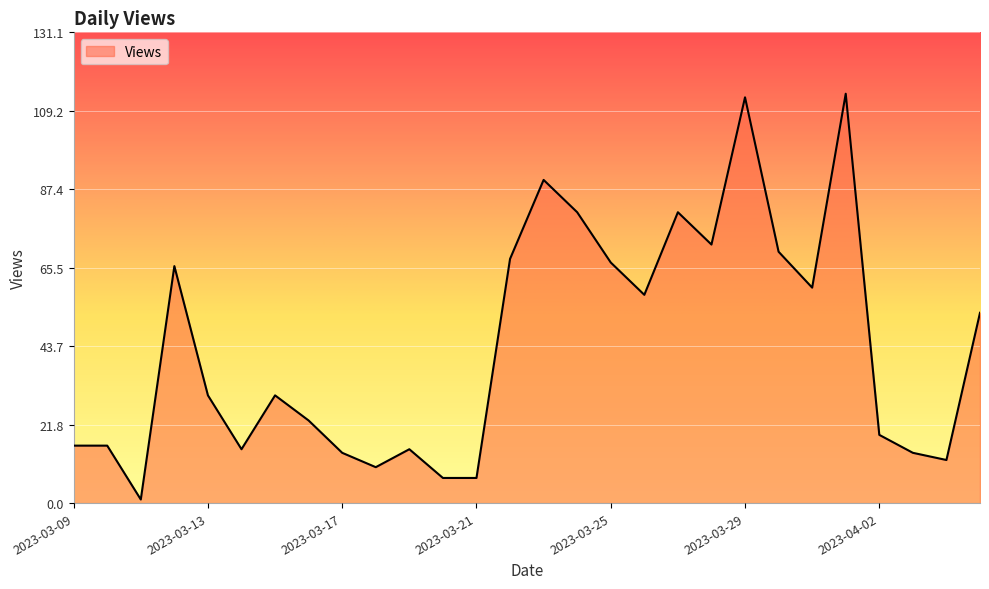

Does the chart have visible grid lines?

Yes